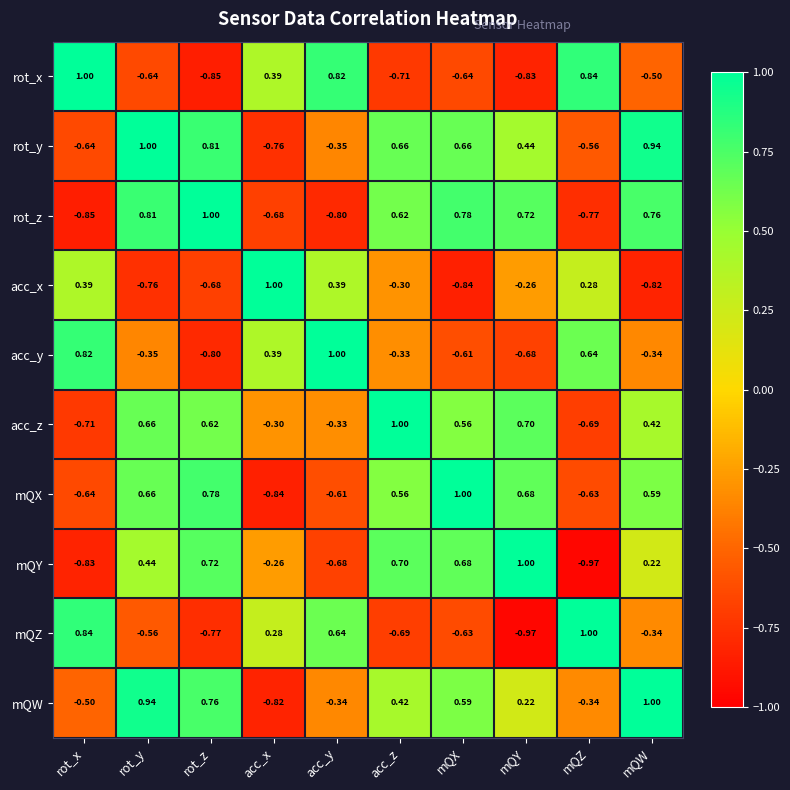

At mQX, list the series in order from largest to smallest.

mQX, rot_z, mQY, rot_y, mQW, acc_z, acc_y, mQZ, rot_x, acc_x